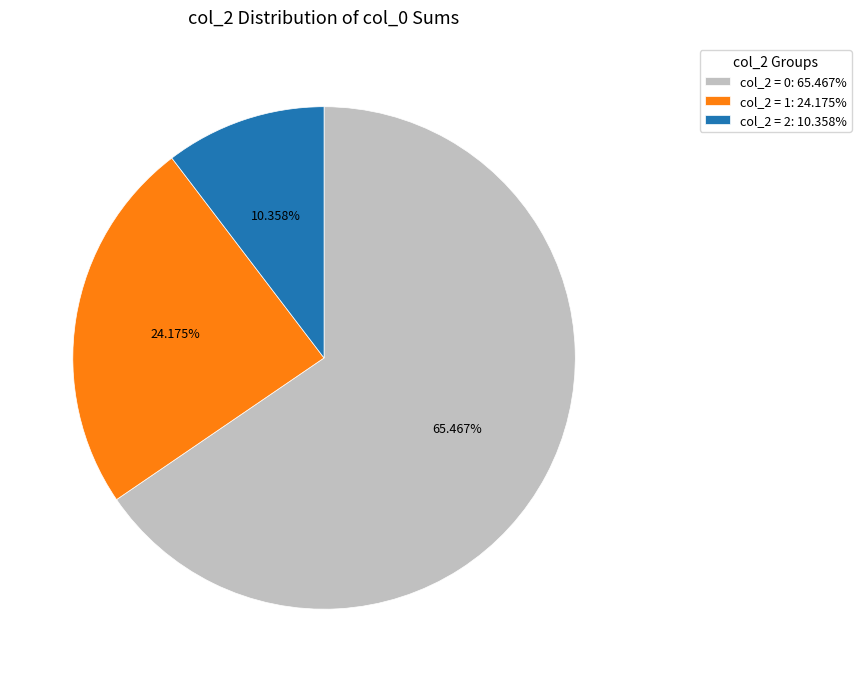

Rank the categories by value from highest to lowest.

col_2 = 0: 65.467%, col_2 = 1: 24.175%, col_2 = 2: 10.358%